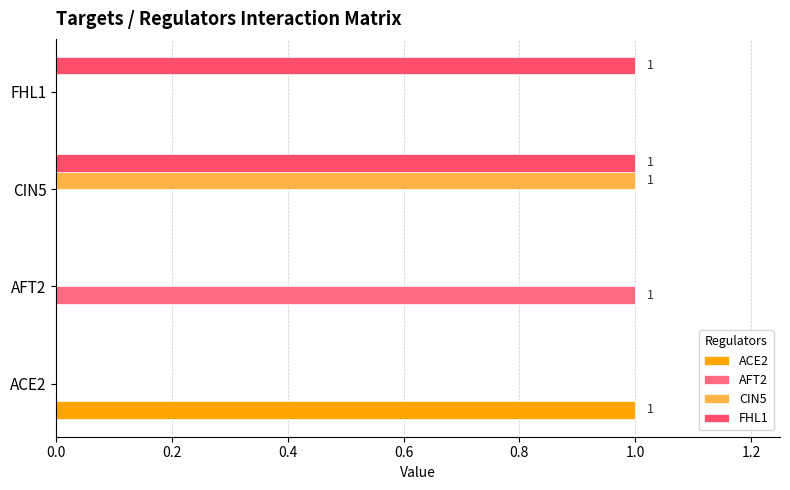

Count the number of data series in this chart.

4